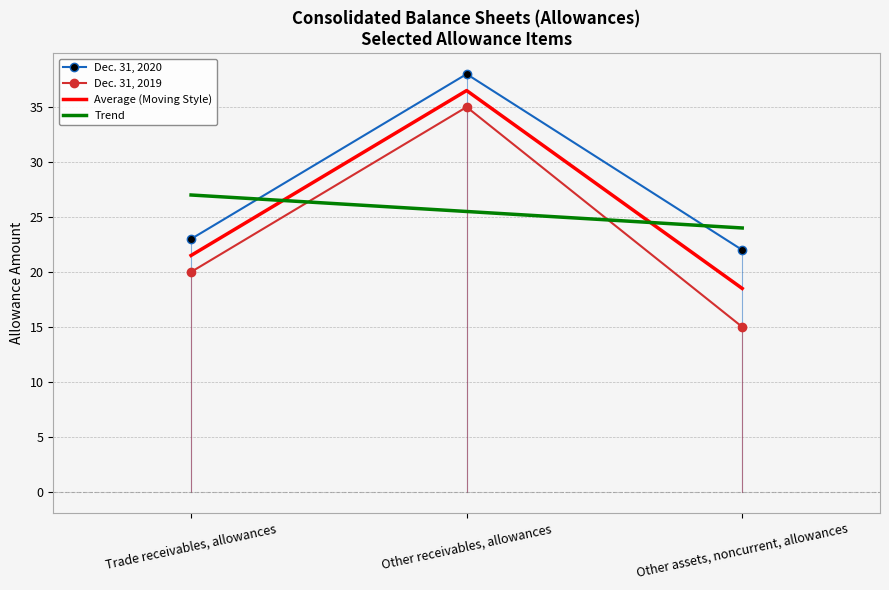

Reading left to right, list all the values displayed in this chart.

Dec. 31, 2020: Trade receivables, allowances=23.0	Other receivables, allowances=38.0	Other assets, noncurrent, allowances=22.0
Dec. 31, 2019: Trade receivables, allowances=20.0	Other receivables, allowances=35.0	Other assets, noncurrent, allowances=15.0
Average (Moving Style): Trade receivables, allowances=21.5	Other receivables, allowances=36.5	Other assets, noncurrent, allowances=18.5
Trend: Trade receivables, allowances=27.0	Other receivables, allowances=25.5	Other assets, noncurrent, allowances=24.0